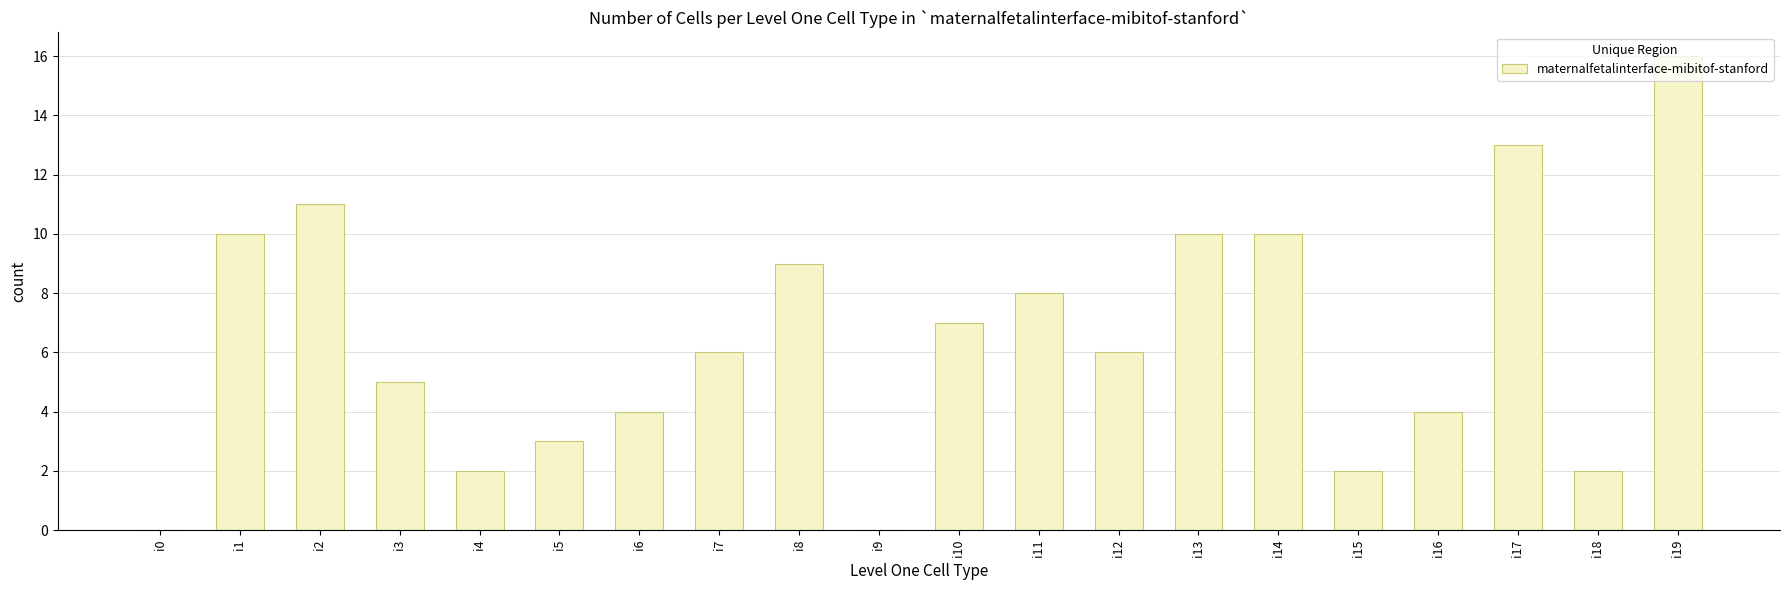

Reading right to left, what are all the values shown in this chart?

i19=16	i18=2	i17=13	i16=4	i15=2	i14=10	i13=10	i12=6	i11=8	i10=7	i9=0	i8=9	i7=6	i6=4	i5=3	i4=2	i3=5	i2=11	i1=10	i0=0